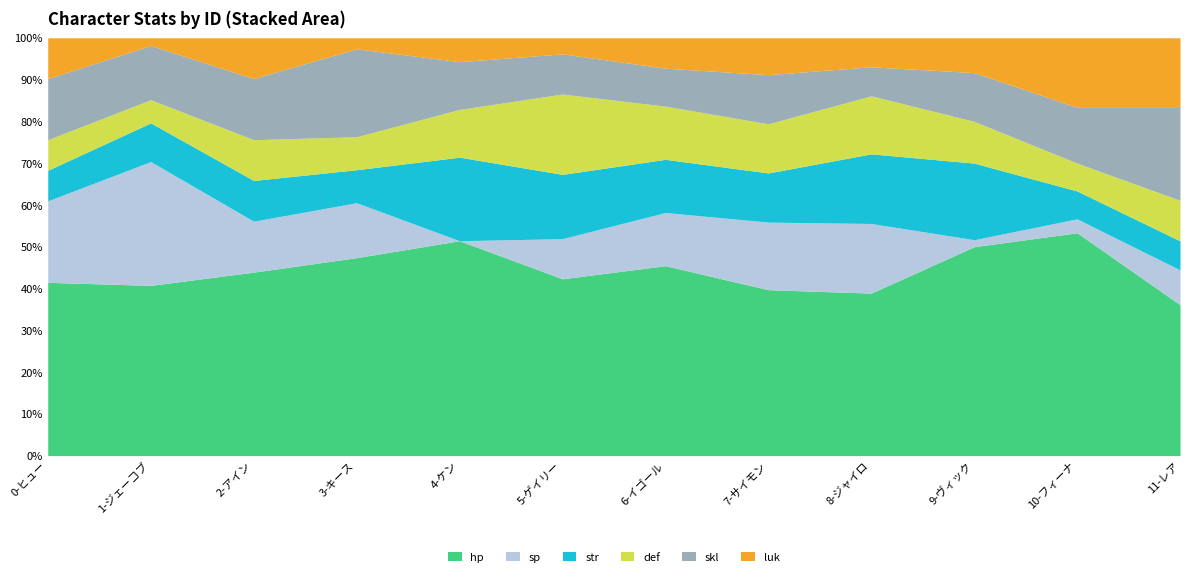

What is the total value across all series at 4-ケン?

100.0